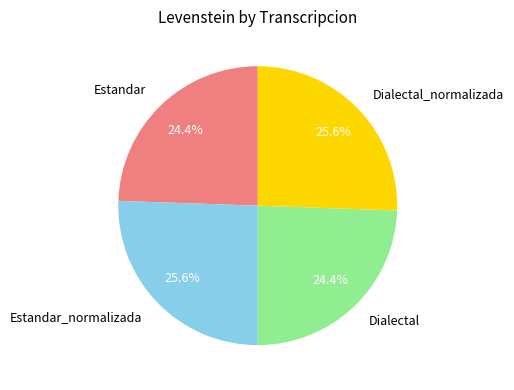

Is it true that Dialectal_normalizada is 34% of the pie?

False